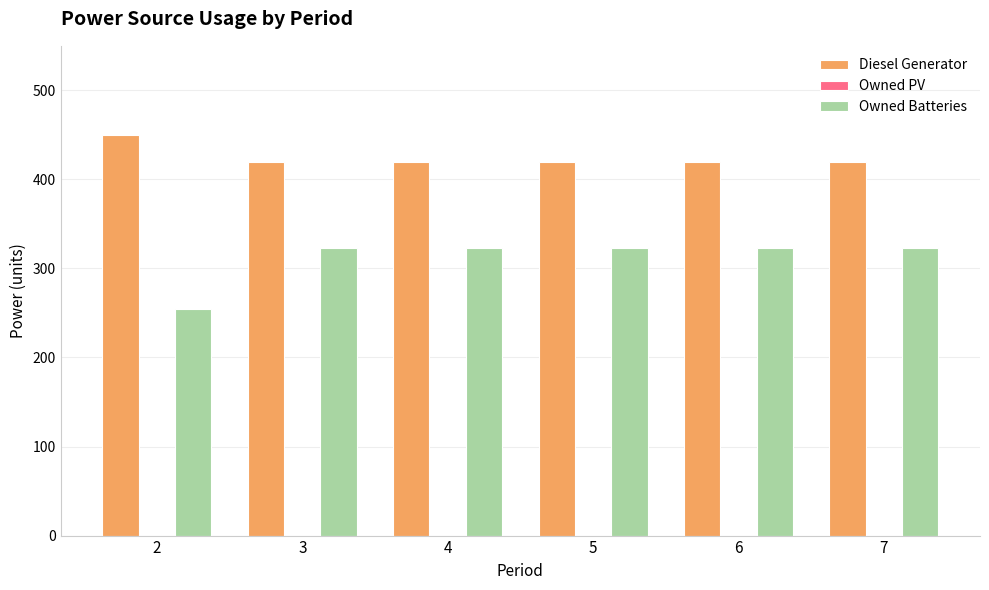

Which series has the largest total across all categories?

Diesel Generator